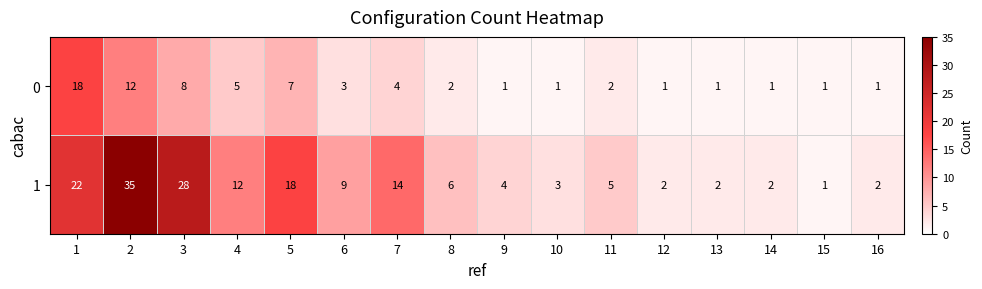

The 1 series shows 14 at 7. True or false?

True